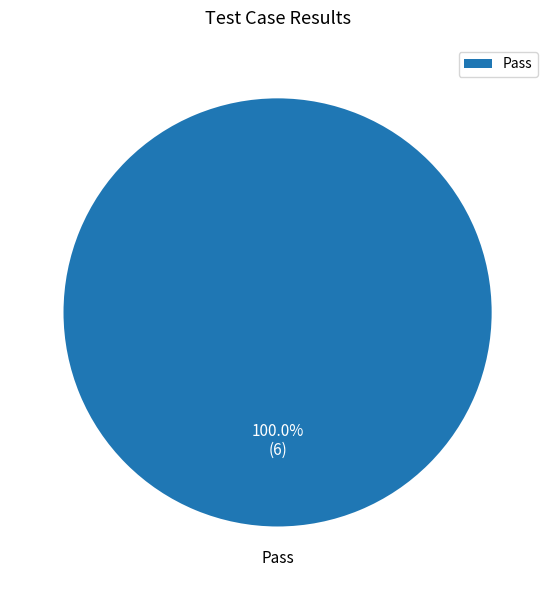

Count the number of slices in the pie.

1